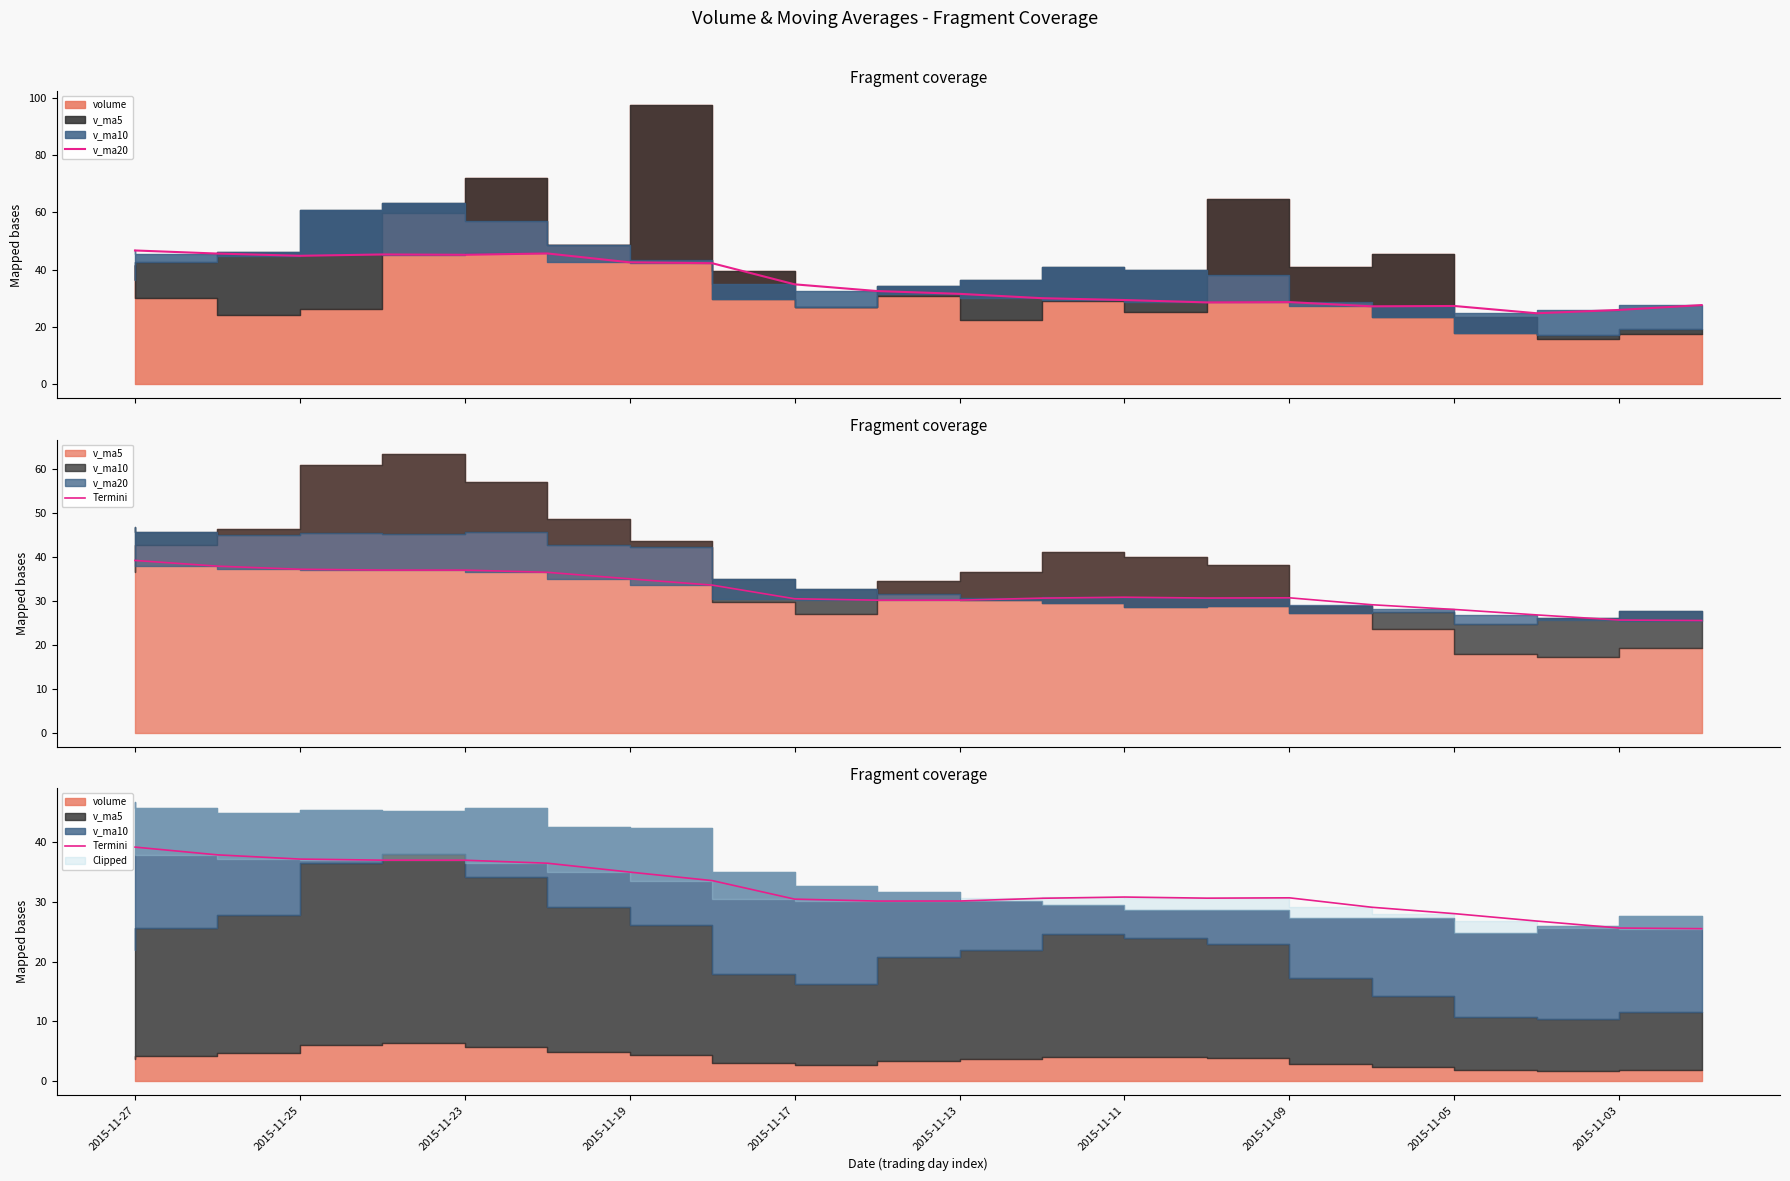

At how many categories does at least one series exceed 31?

11